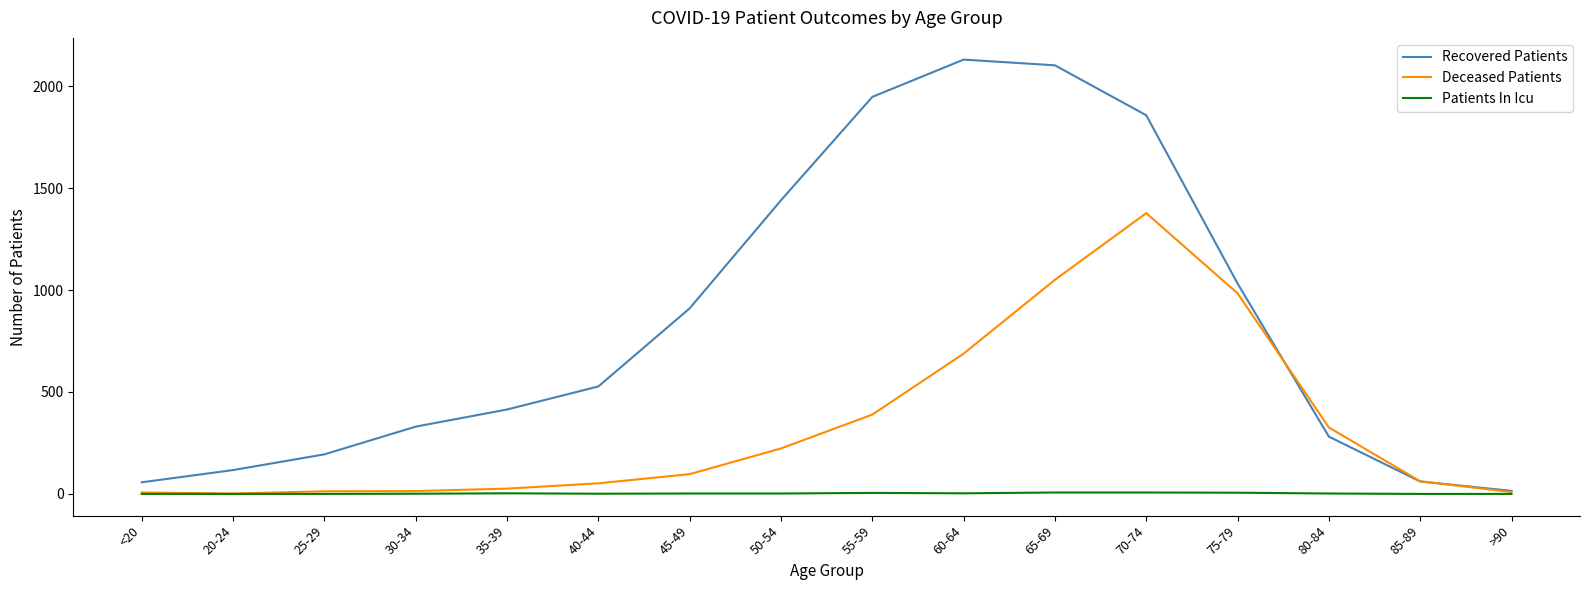

In Deceased Patients, how many points are higher than both neighbors (excluding endpoints)?

1